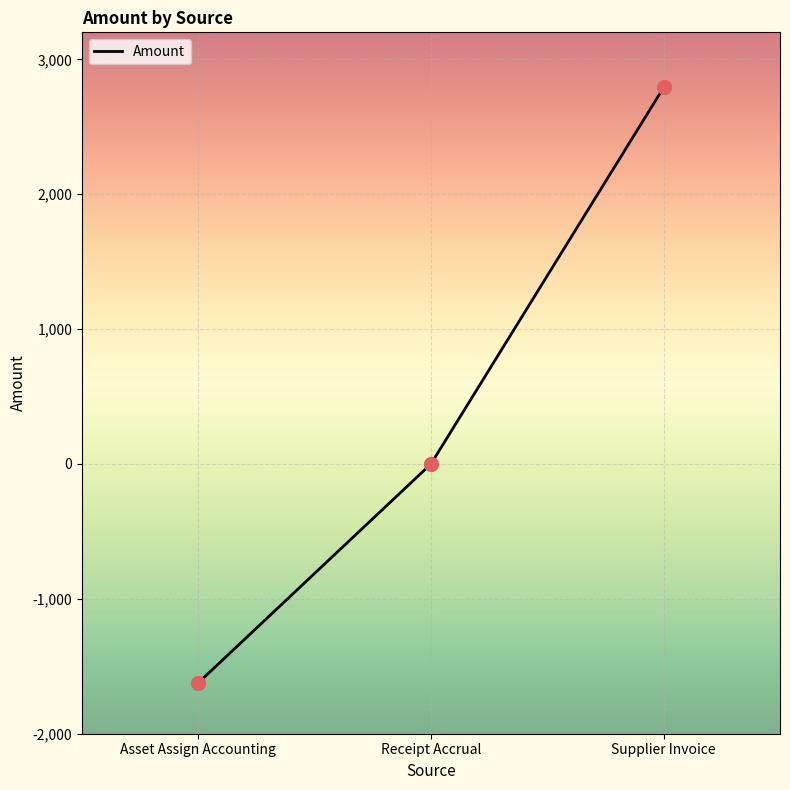

What is the change in value from Receipt Accrual to Supplier Invoice?

+2791.3